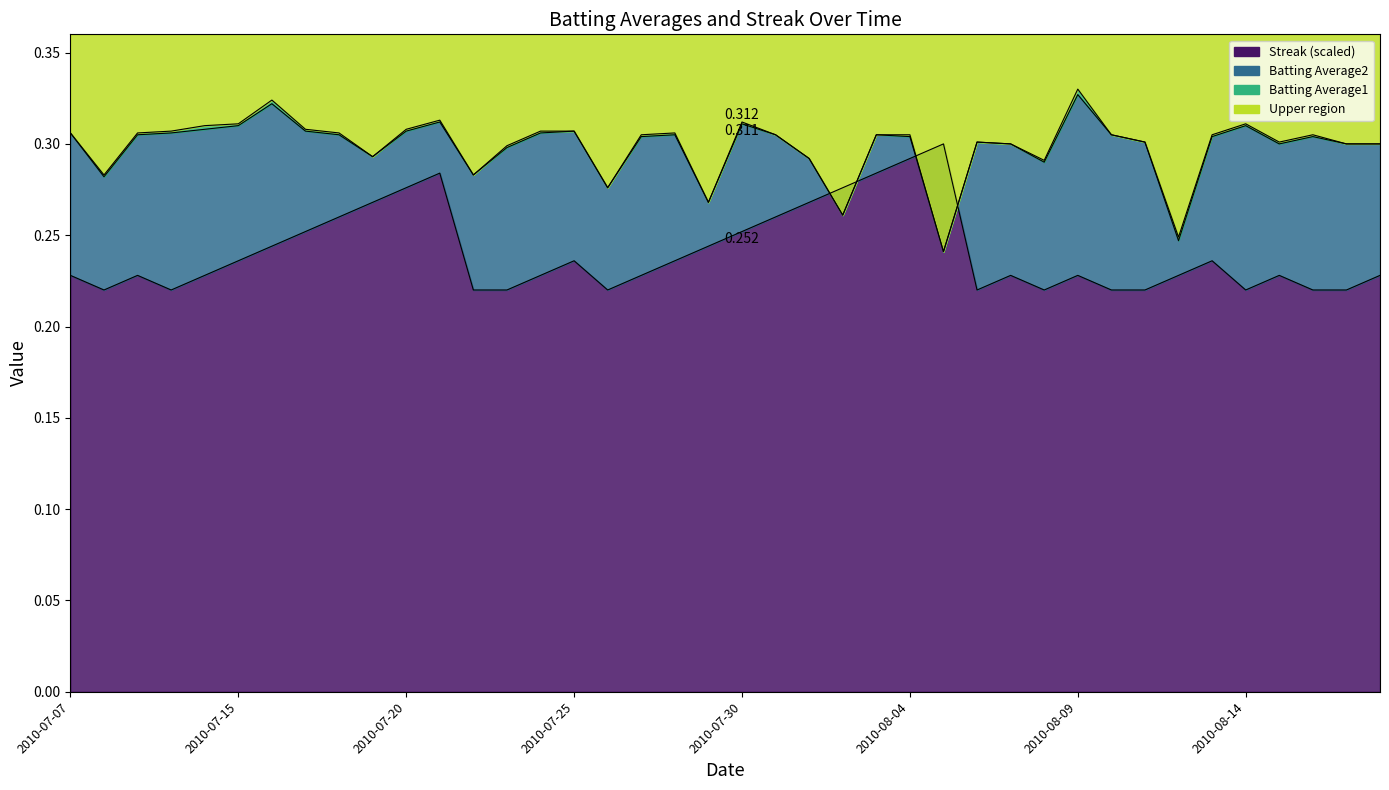

After their last crossing, which series has the higher values: Streak or Batting Average2?

Batting Average2